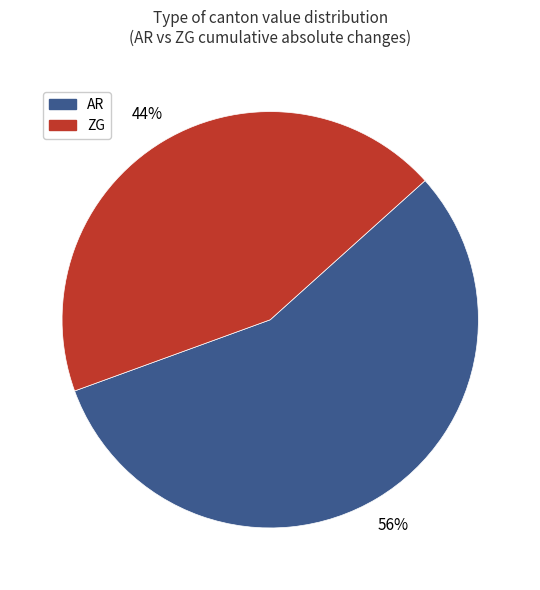

Is there a majority slice in this chart?

Yes